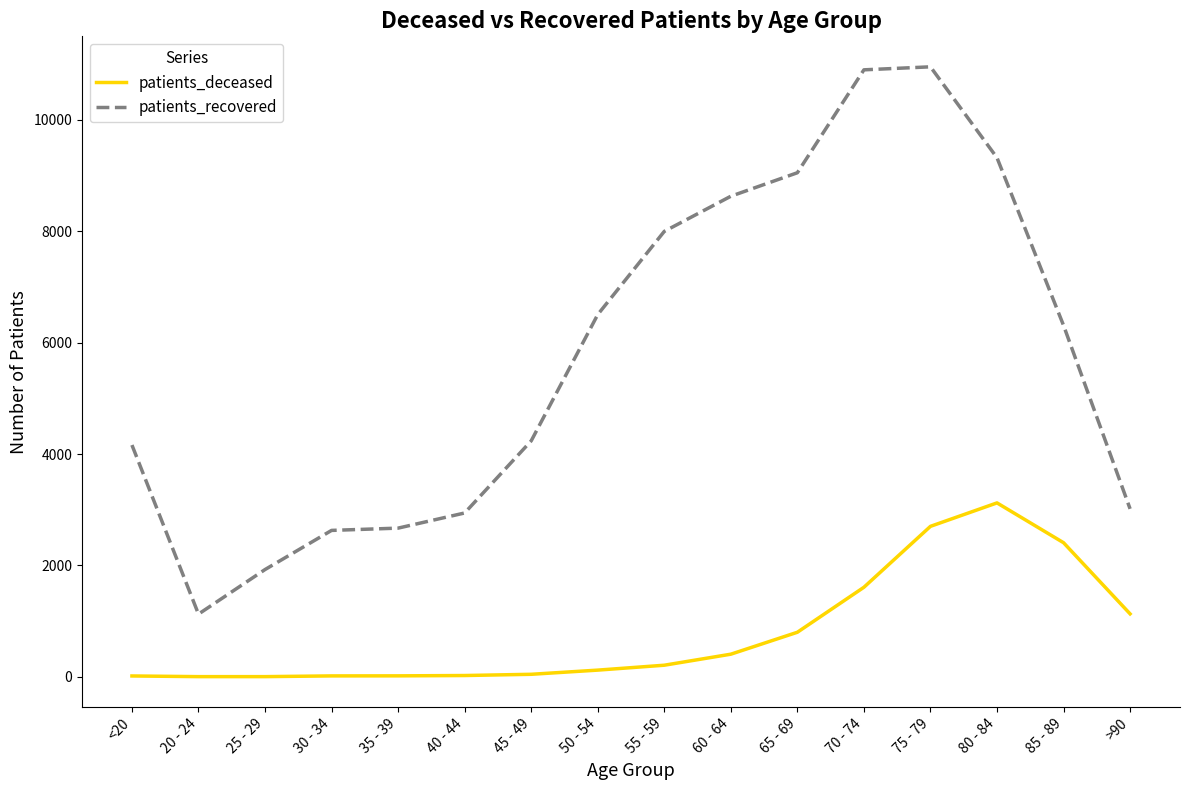

Where does the patients_recovered series first go above 6310?

50 - 54